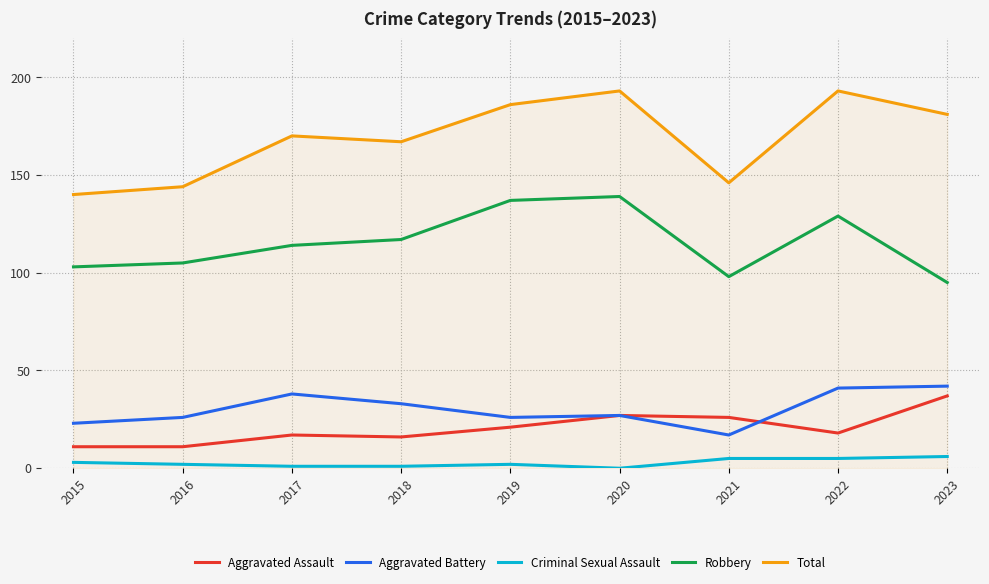

What is the difference between the highest and lowest values at 2018?

166